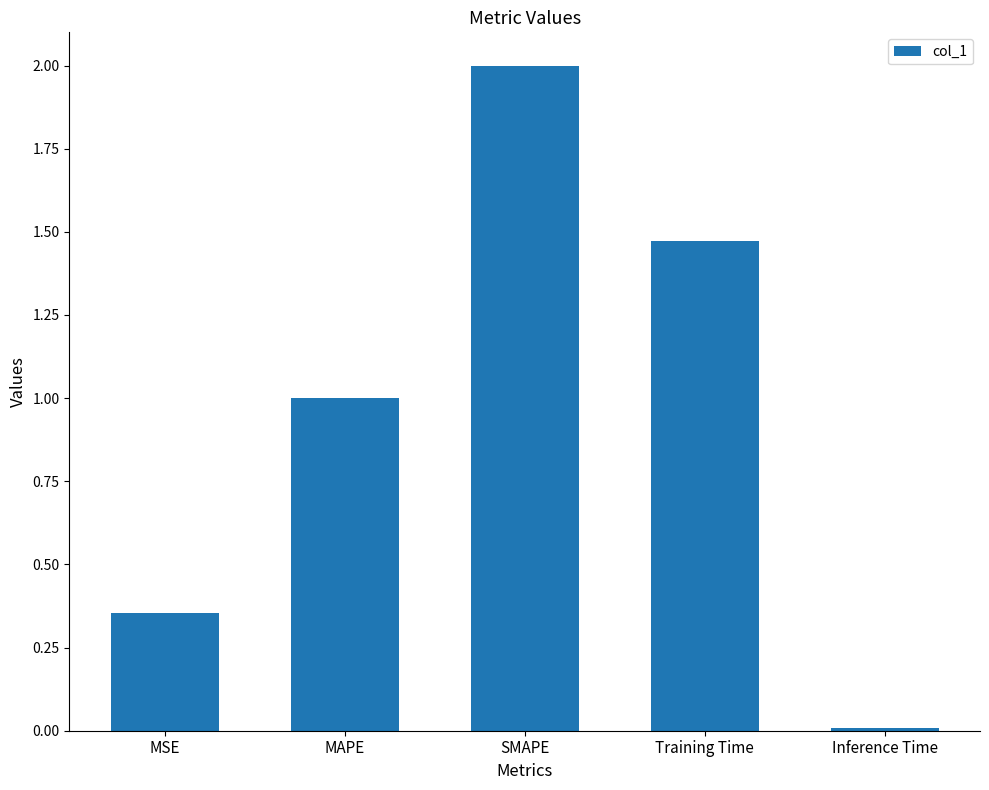

At which category does the chart reach its minimum across all series?

Inference Time